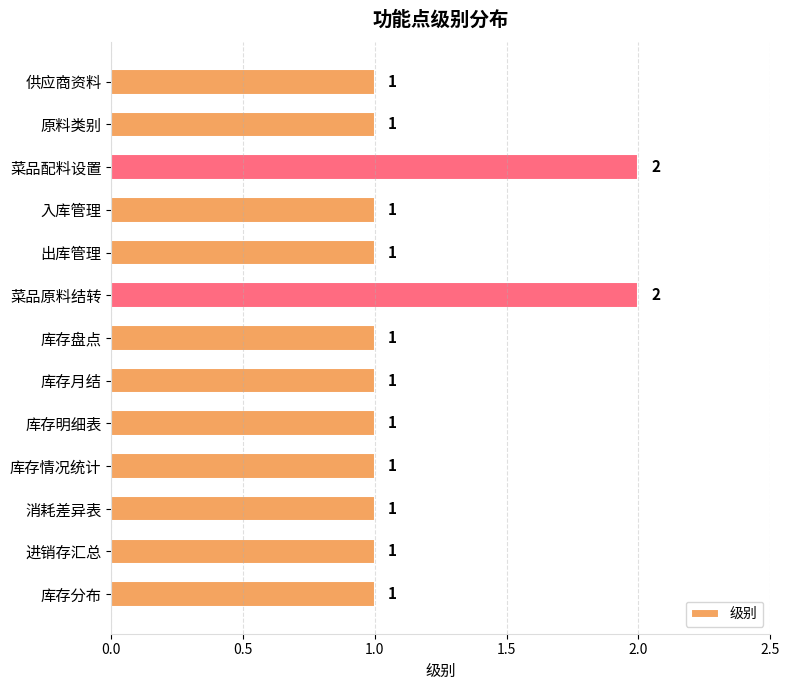

What is the smallest value displayed?

1